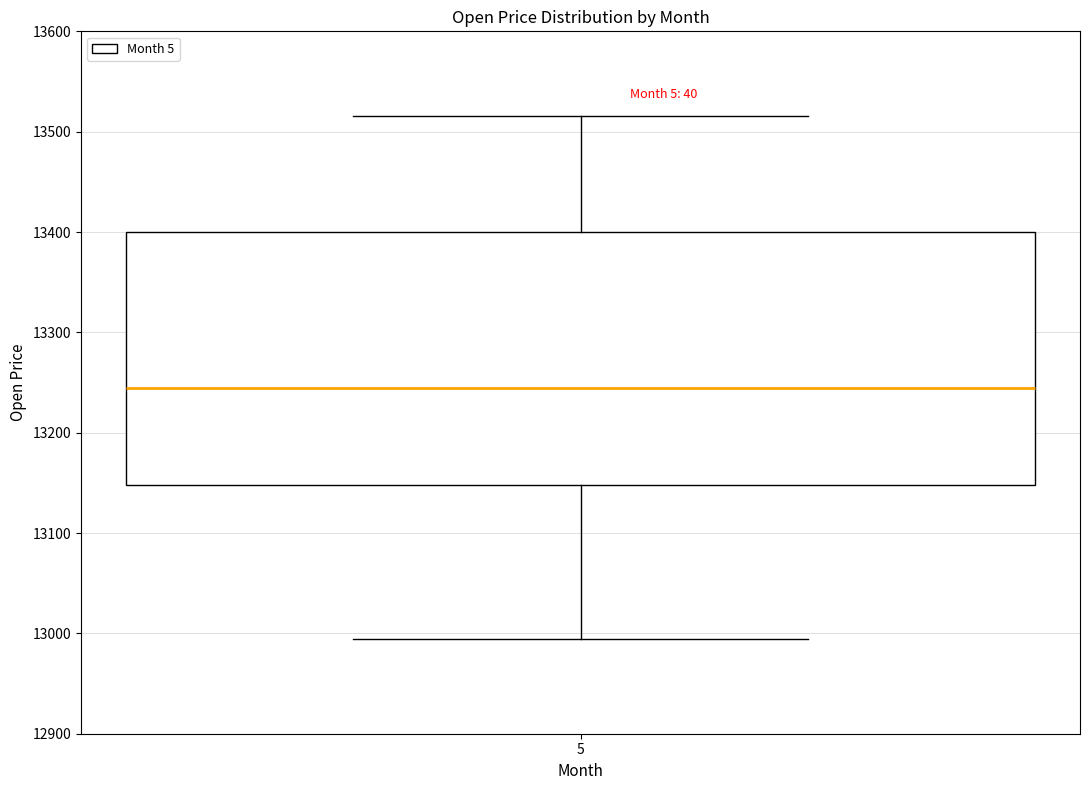

Transcribe this box plot: give where the median line is, the range the box spans, and where the two whiskers end, as read against the y-axis. The values are not printed on the chart, so give them approximately, as read against the axis.

median 13240, box 13150 to 13400, whiskers 12990 to 13520